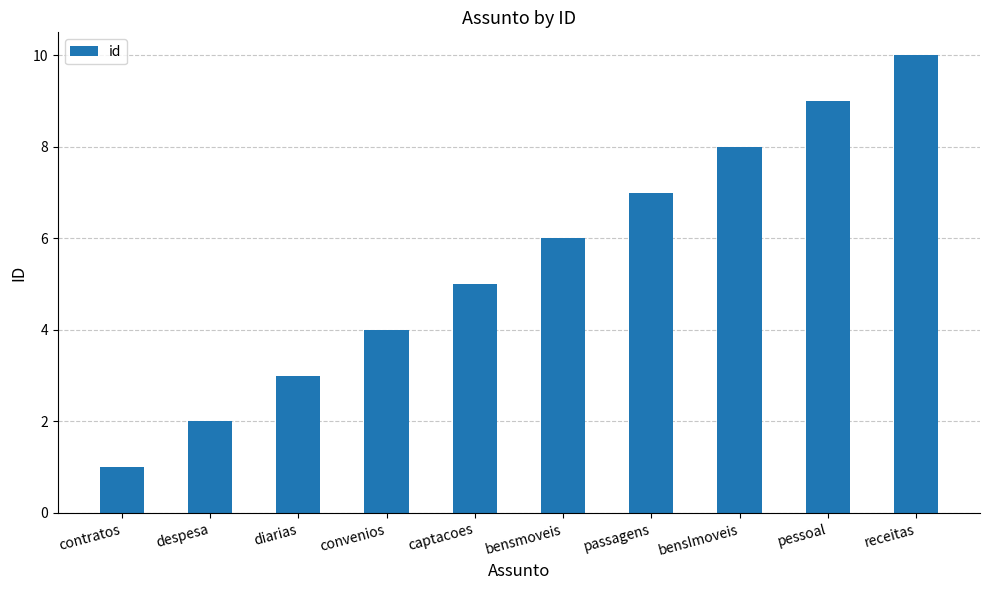

Between bensmoveis and passagens, which is larger?

passagens